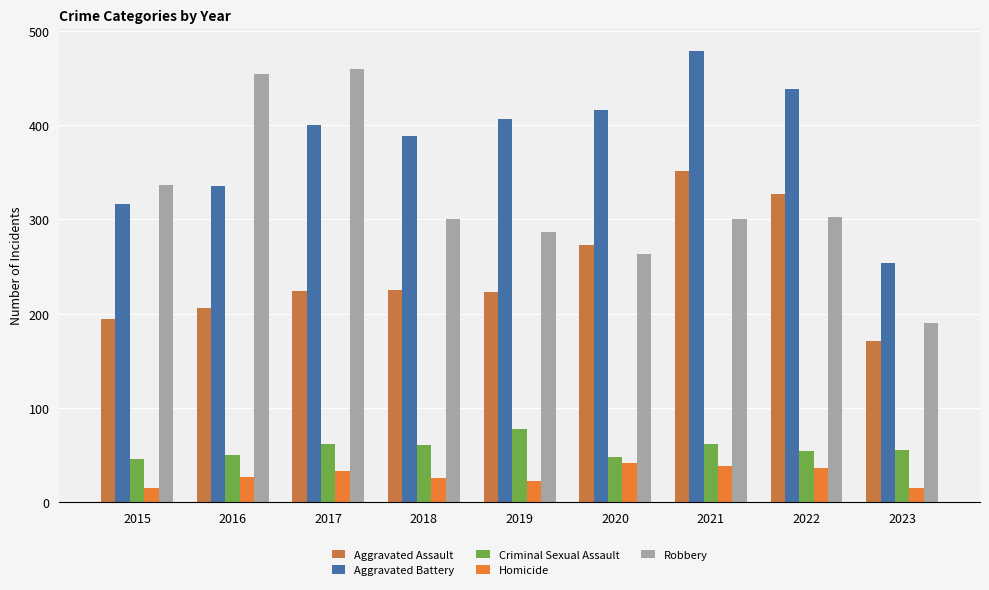

Does the chart contain stacked bars?

No